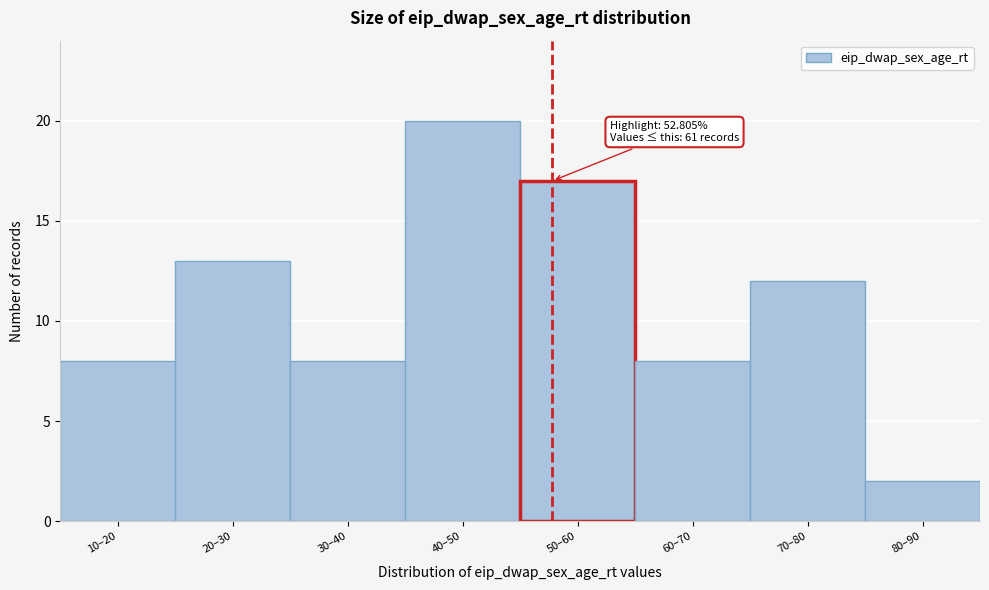

Reading left to right, transcribe all the data shown in this chart.

10–20=8	20–30=13	30–40=8	40–50=20	50–60=17	60–70=8	70–80=12	80–90=2